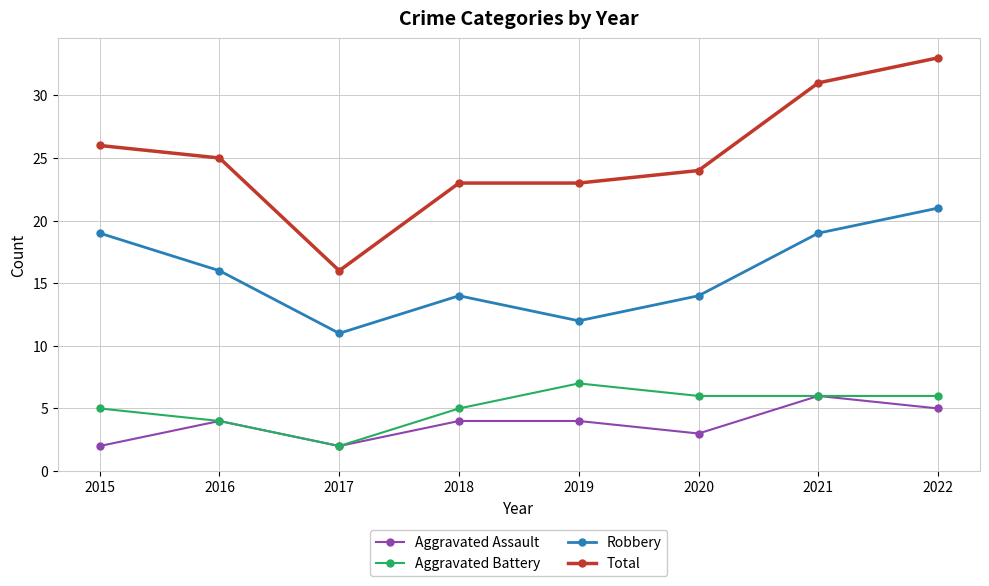

Reading right to left, list all the values displayed in this chart.

Aggravated Assault: 5	6	3	4	4	2	4	2
Aggravated Battery: 6	6	6	7	5	2	4	5
Robbery: 21	19	14	12	14	11	16	19
Total: 33	31	24	23	23	16	25	26